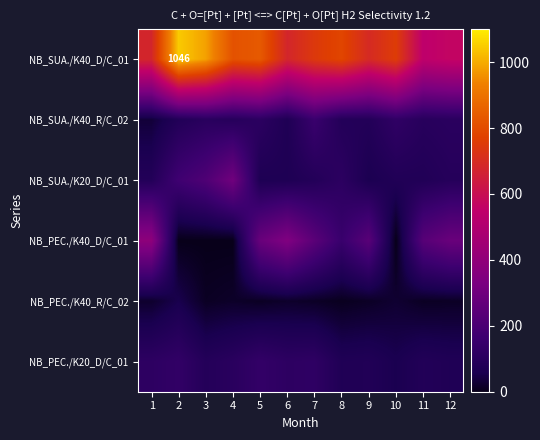

Between 3 and 5, which series saw the biggest shift?

NB_PEC./K40_D/C_01